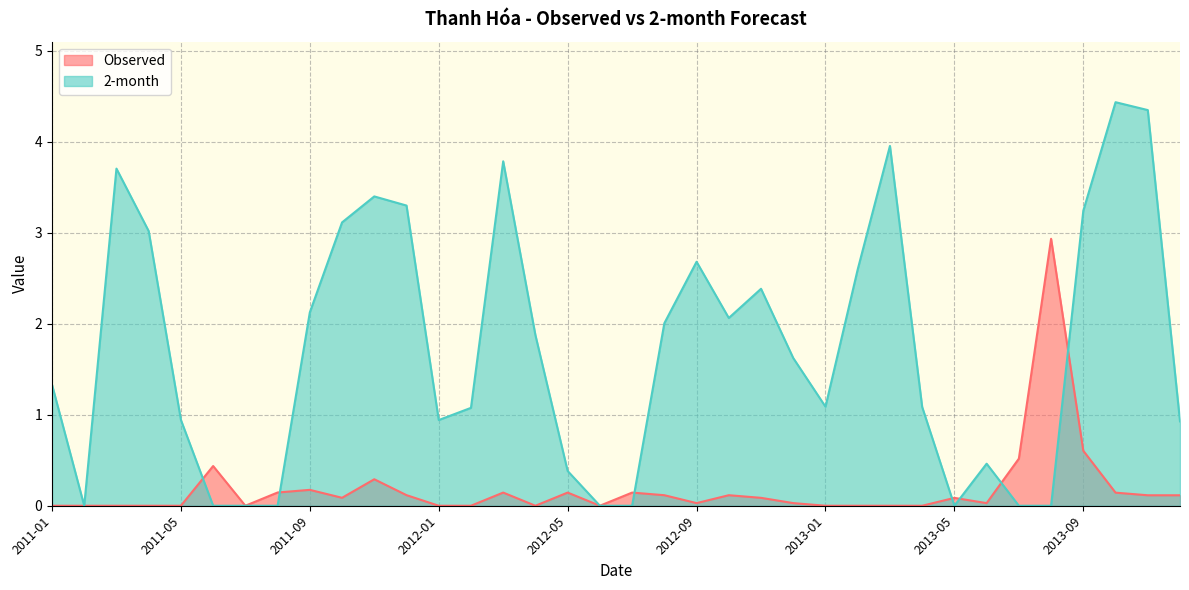

Which has a higher value, 2011-12 or 2011-05?

2011-12